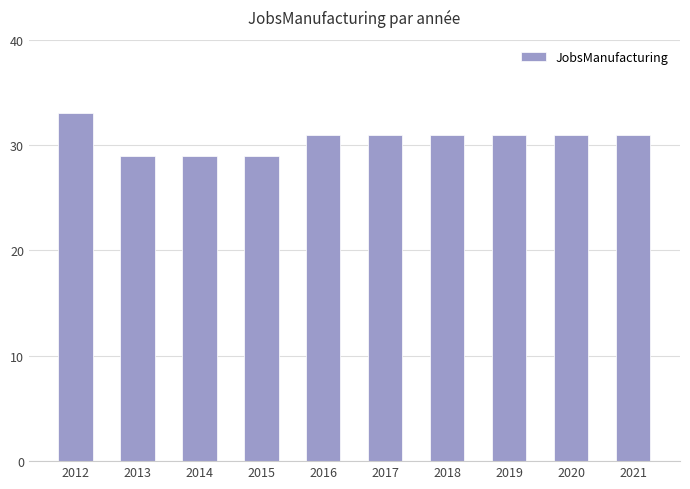

How many values are between 29 and 31?

9